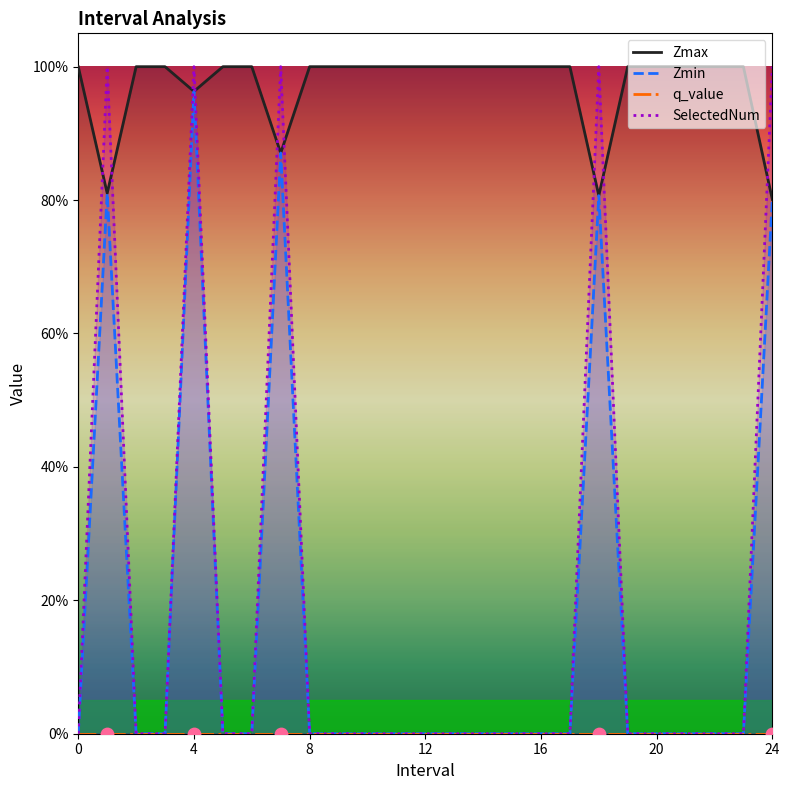

What are all the series names shown in the legend?

Zmax, Zmin, q_value, SelectedNum